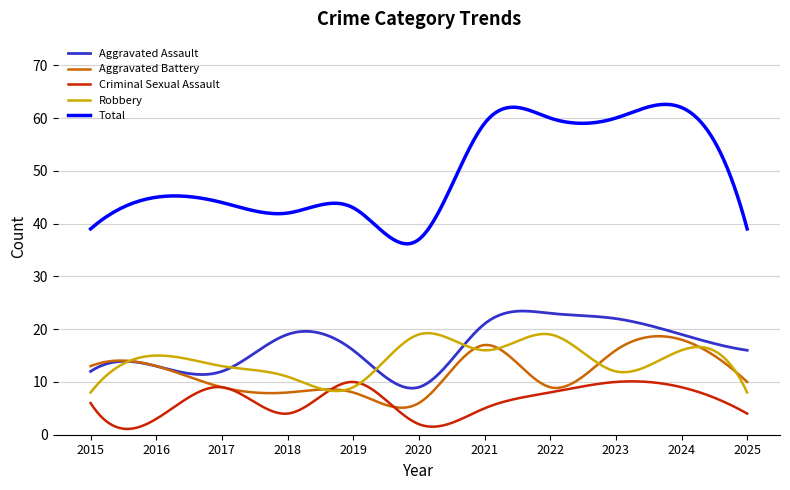

Which series has the widest spread of values?

Total